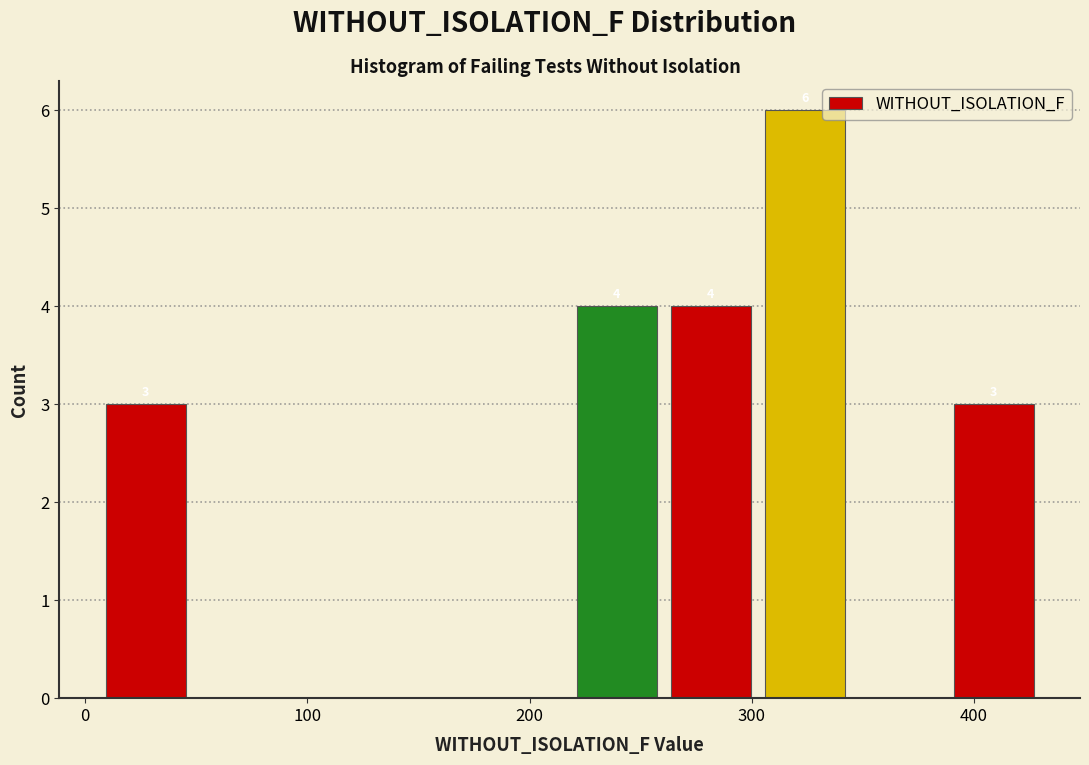

Over which range of the x-axis is the bar tallest?

300 to 350